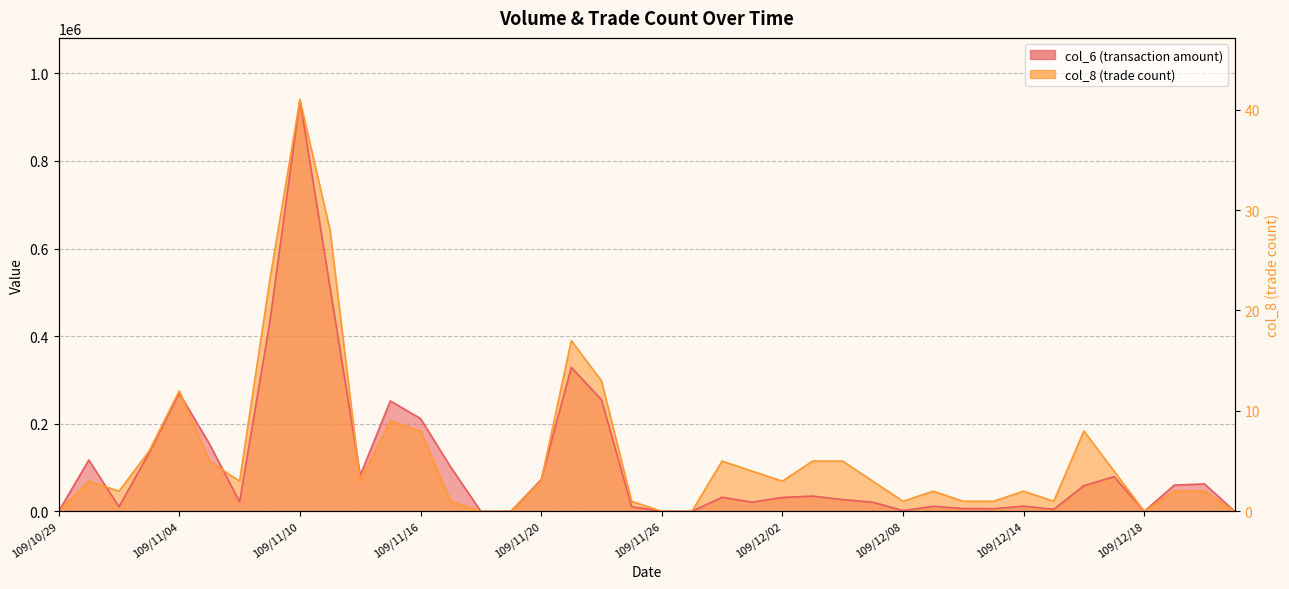

What is the difference between the highest and lowest values at 109/11/20?

3297.3